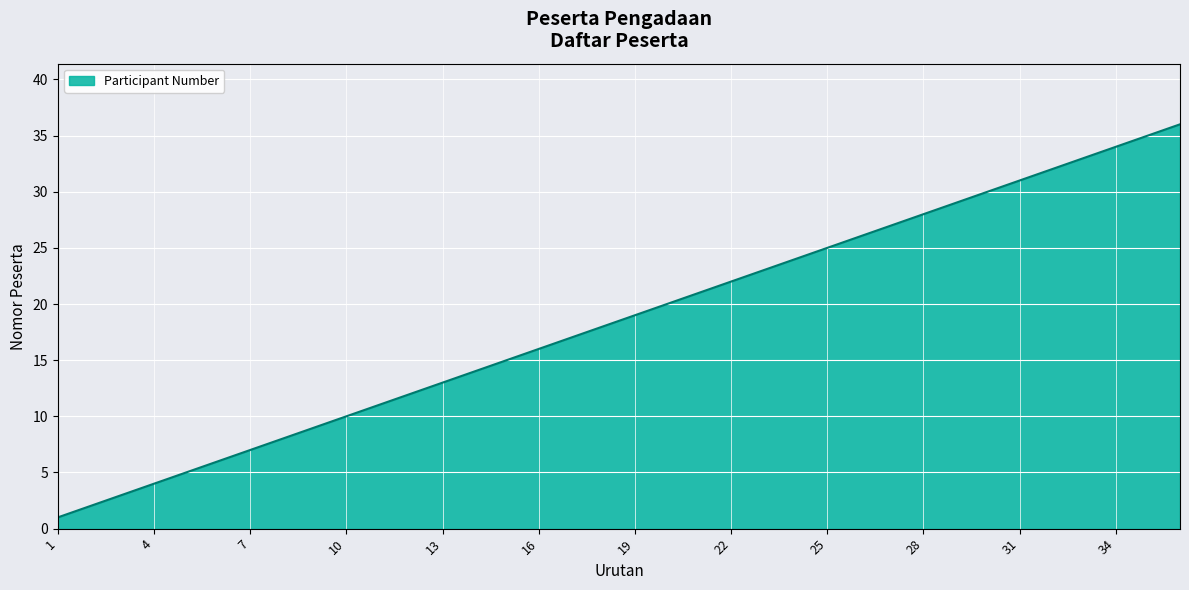

What is the difference between the maximum and minimum values?

35